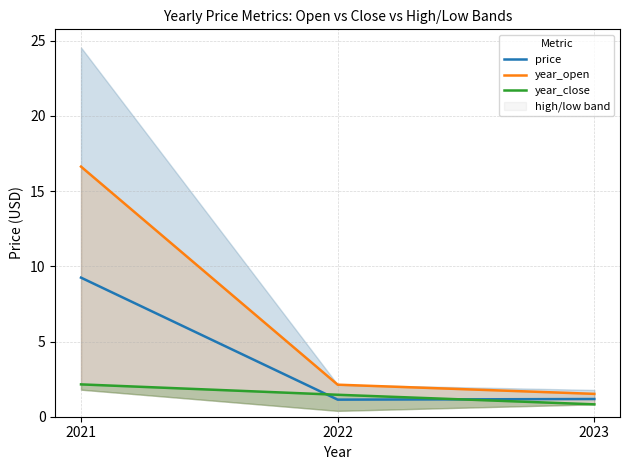

The value of price at 2021 is 12.4. True or false?

False